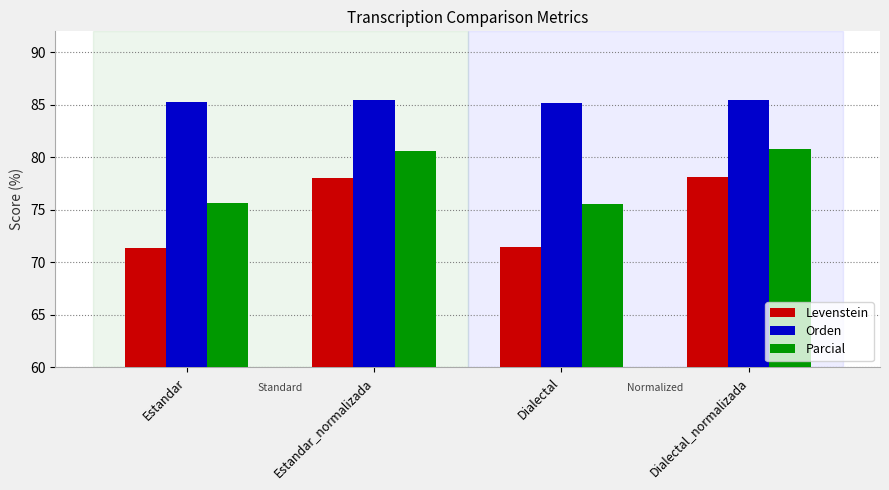

Between Estandar and Estandar_normalizada, which series saw the biggest shift?

Levenstein